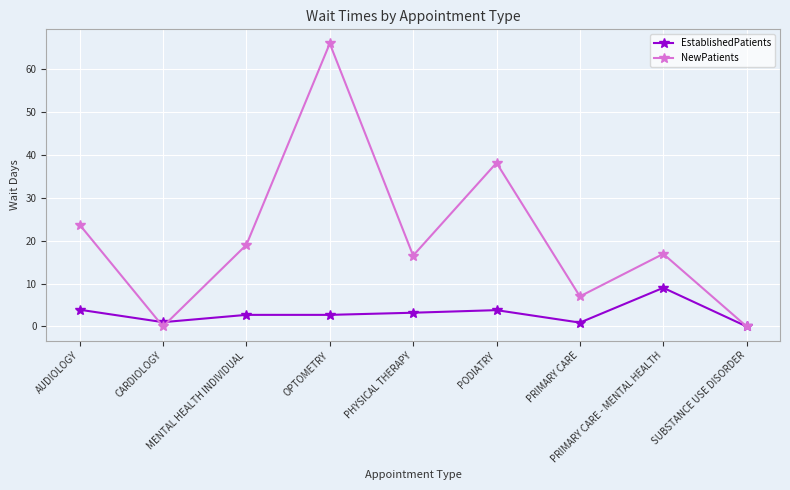

What is the label of the 7th point from the left?

PRIMARY CARE